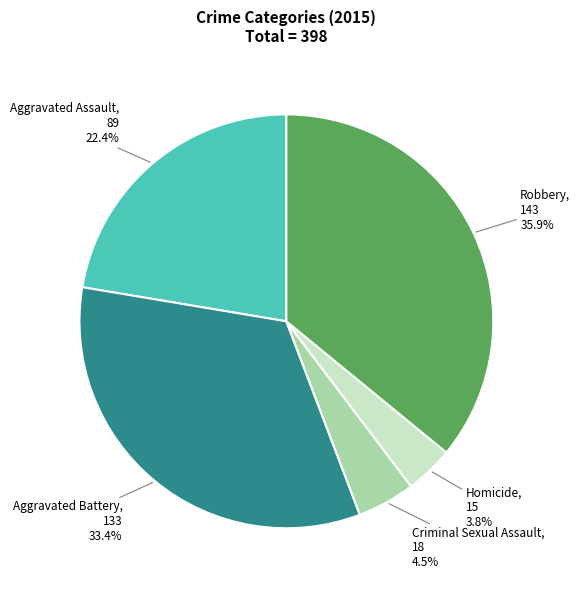

Which has a higher value, Robbery or Homicide?

Robbery